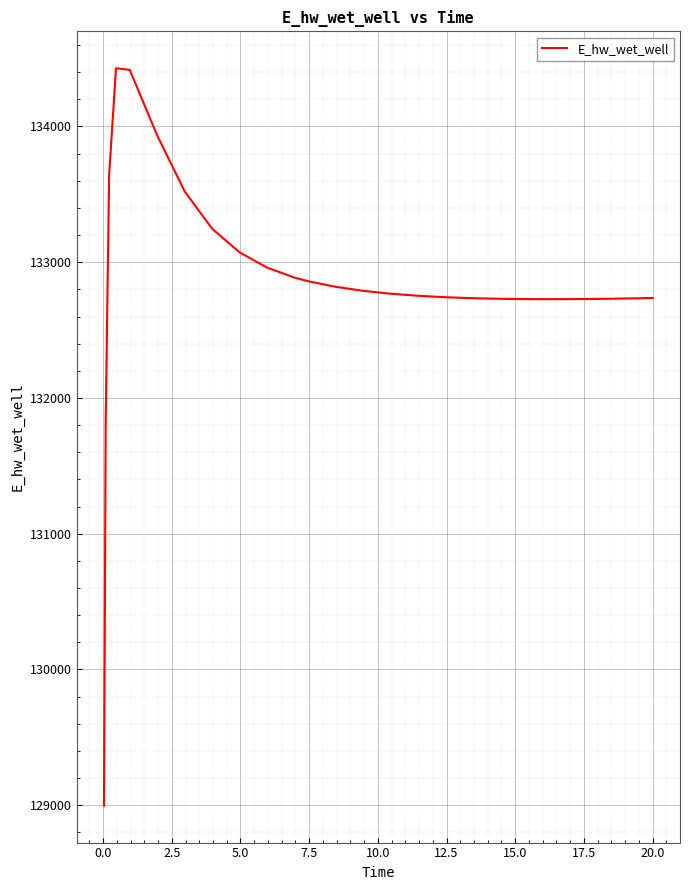

What is the smallest value displayed?

128996.3